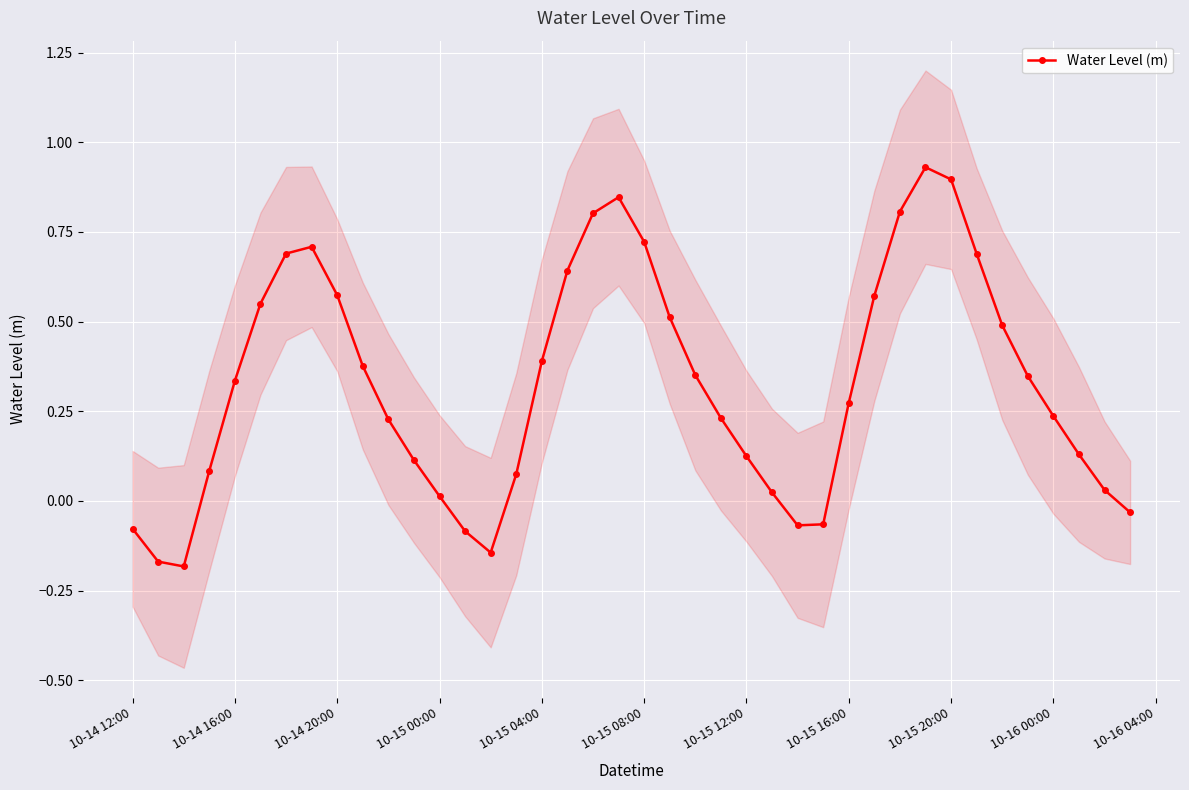

In Water Level (m), how many points are lower than both neighbors (excluding endpoints)?

3